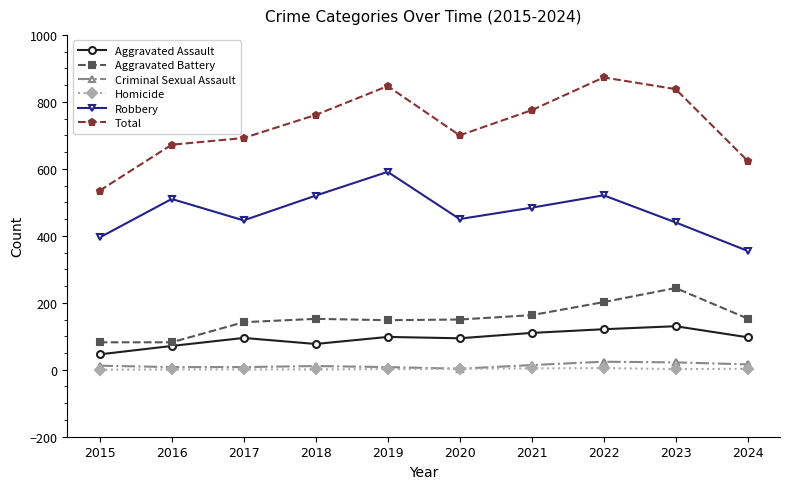

What is the difference between the highest and lowest values at 2015?

535